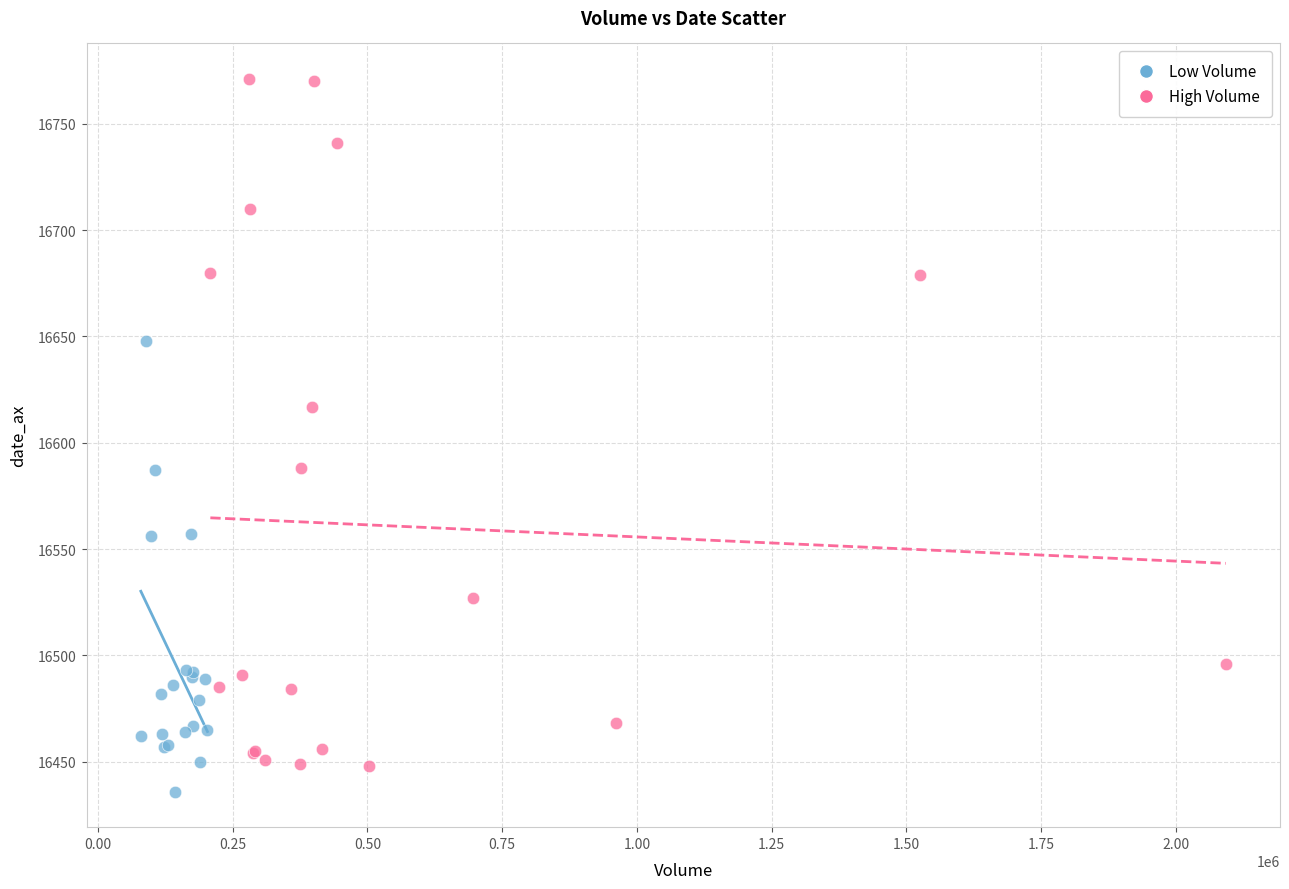

Which series has the largest Y range (max minus min)?

High Volume